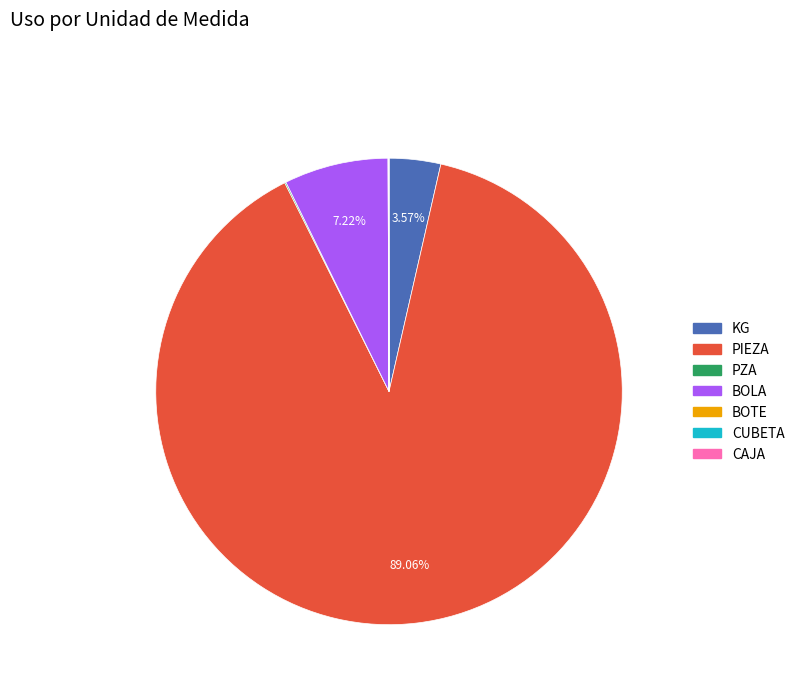

What is the majority slice?

PIEZA